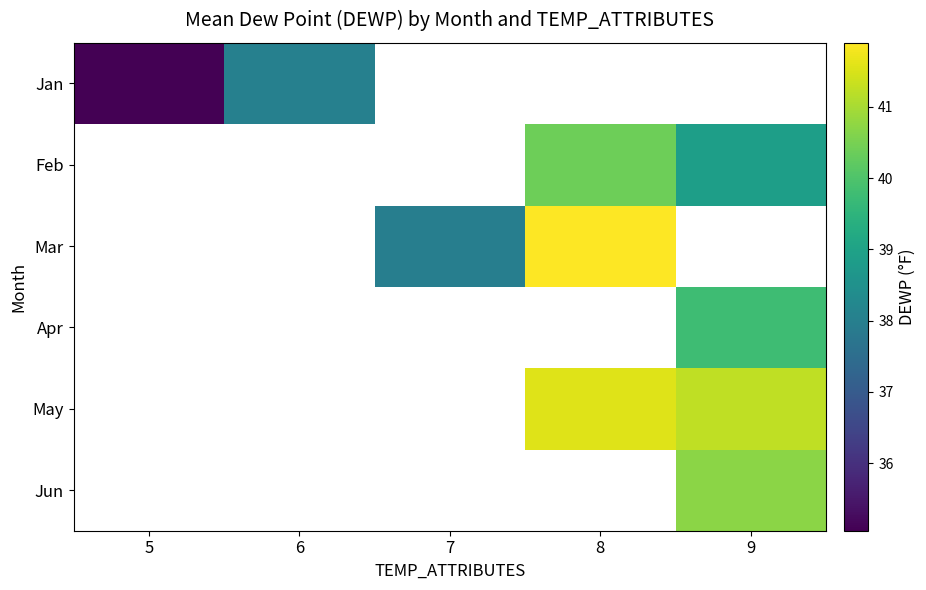

At how many categories does at least one series exceed 37?

4